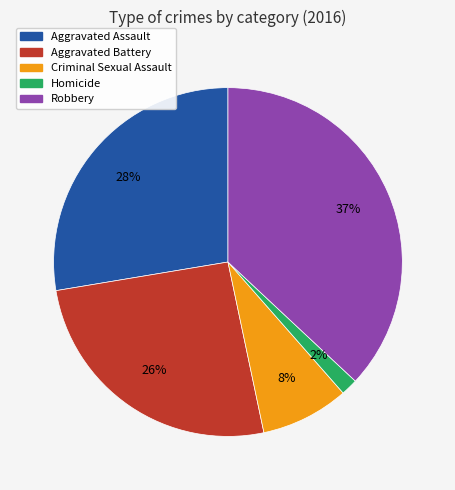

How many segments does this pie chart have?

5